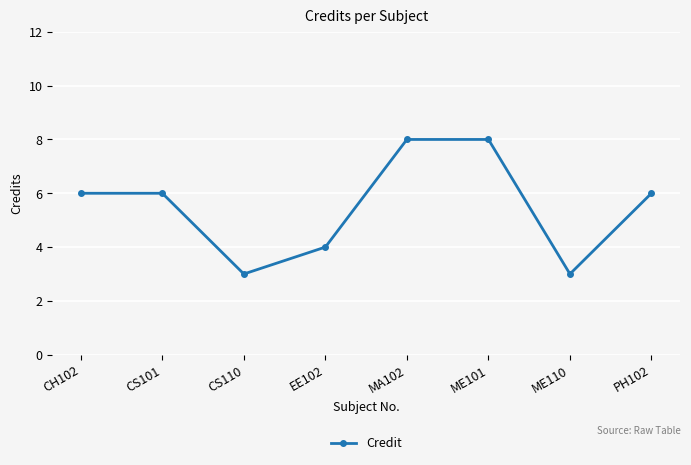

Is this an area chart (filled region under the line)?

No